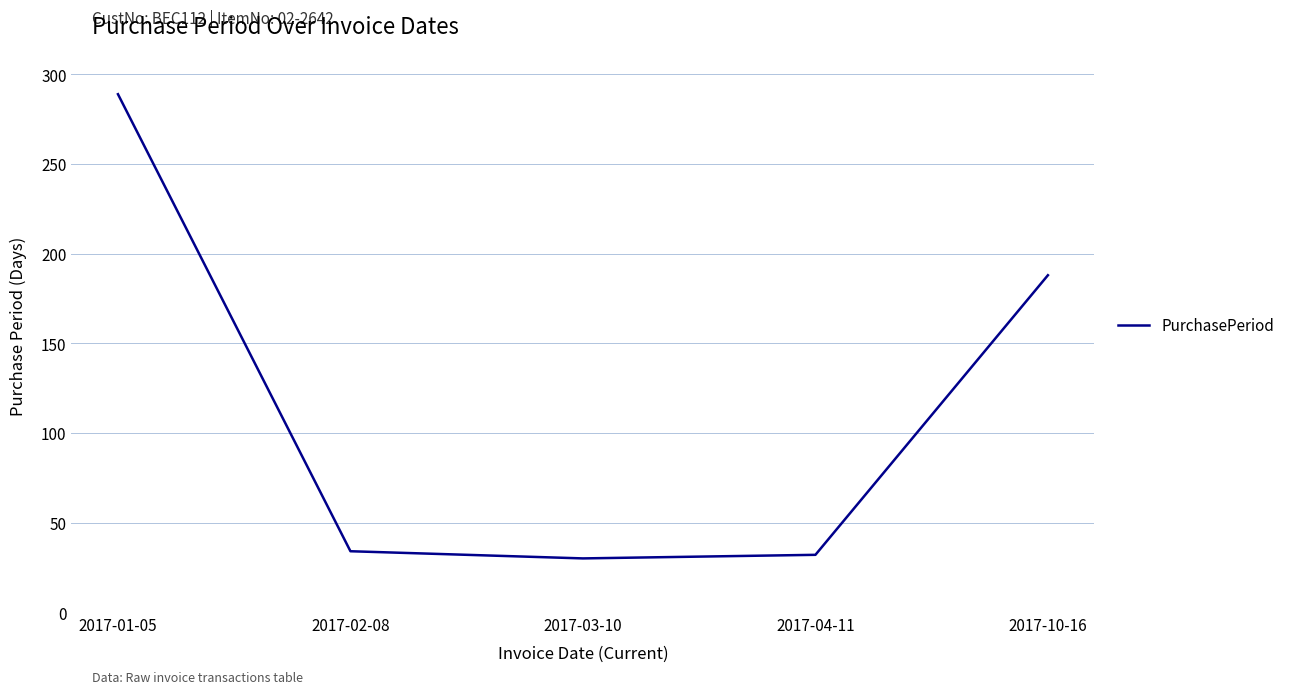

How many values are below 34?

2